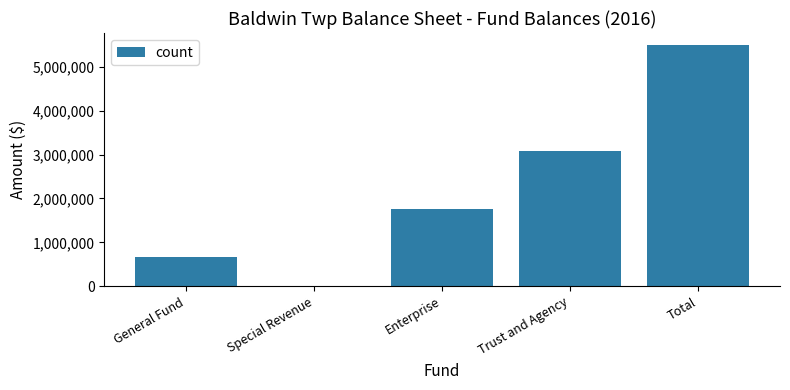

The chart shows a value of 134132 at General Fund. True or false?

False